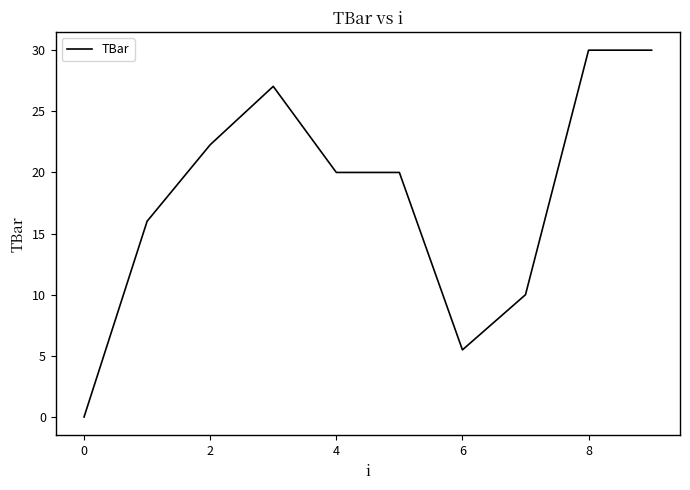

What is the difference between the maximum and minimum values?

30.0